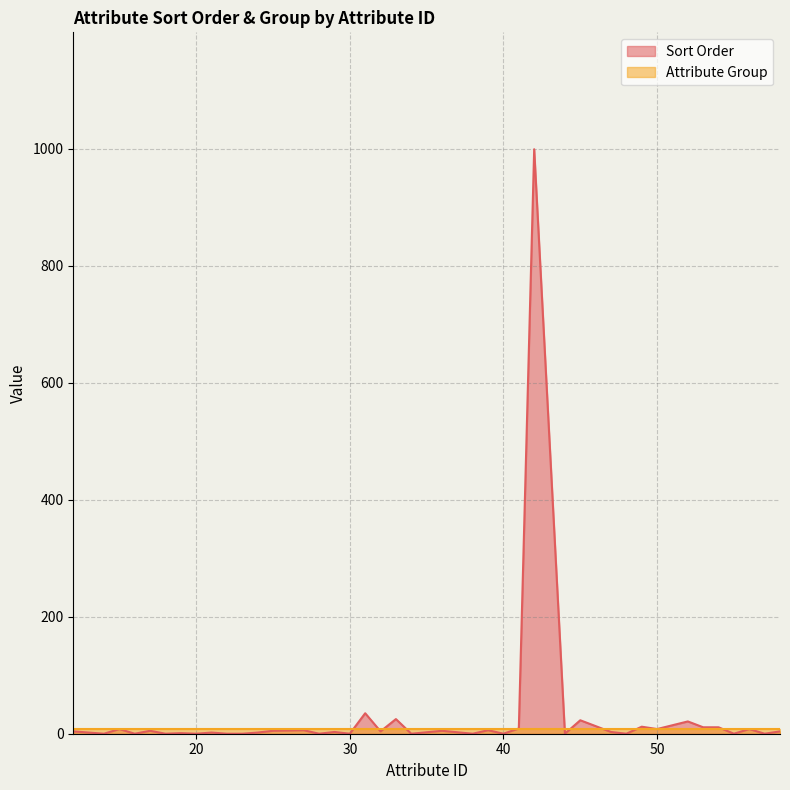

What is the ratio of the value at 12 to the value at 29?

1.3